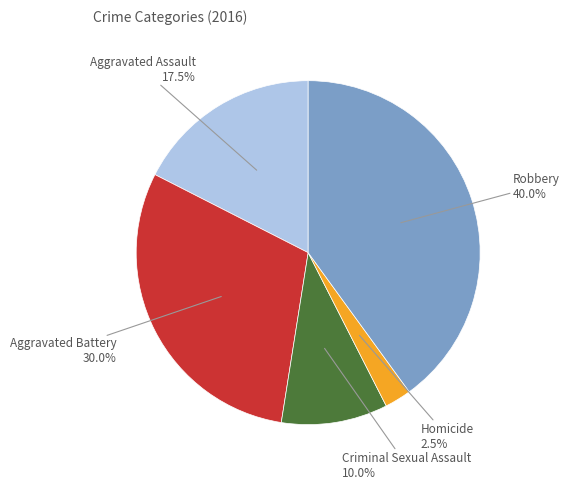

Combined, what portion of the pie is Aggravated Assault and Robbery?

57.5%